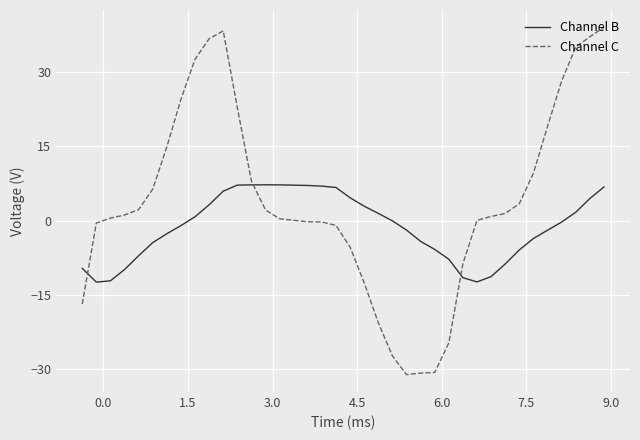

Which series has the largest total across all categories?

Channel C